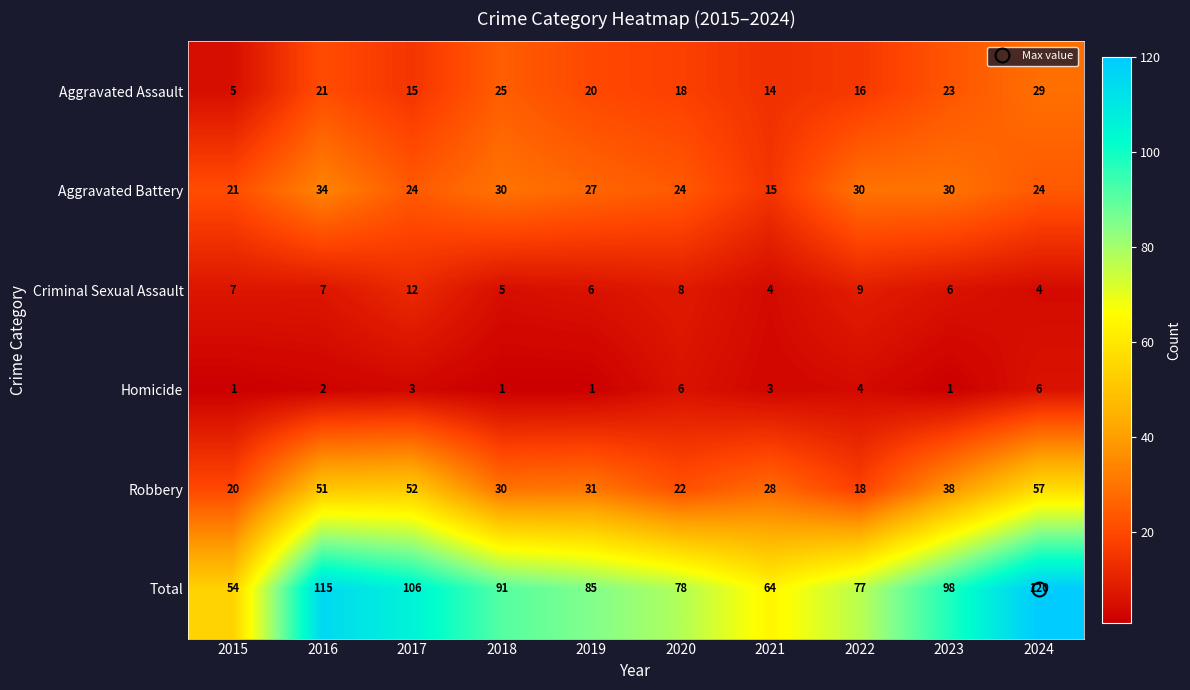

At which label does Aggravated Assault first exceed 20?

2016